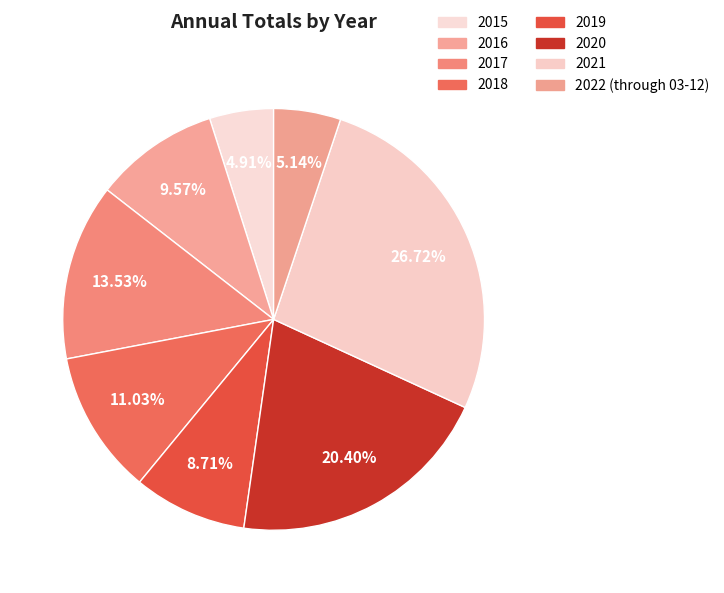

Which slice is the smallest?

2015